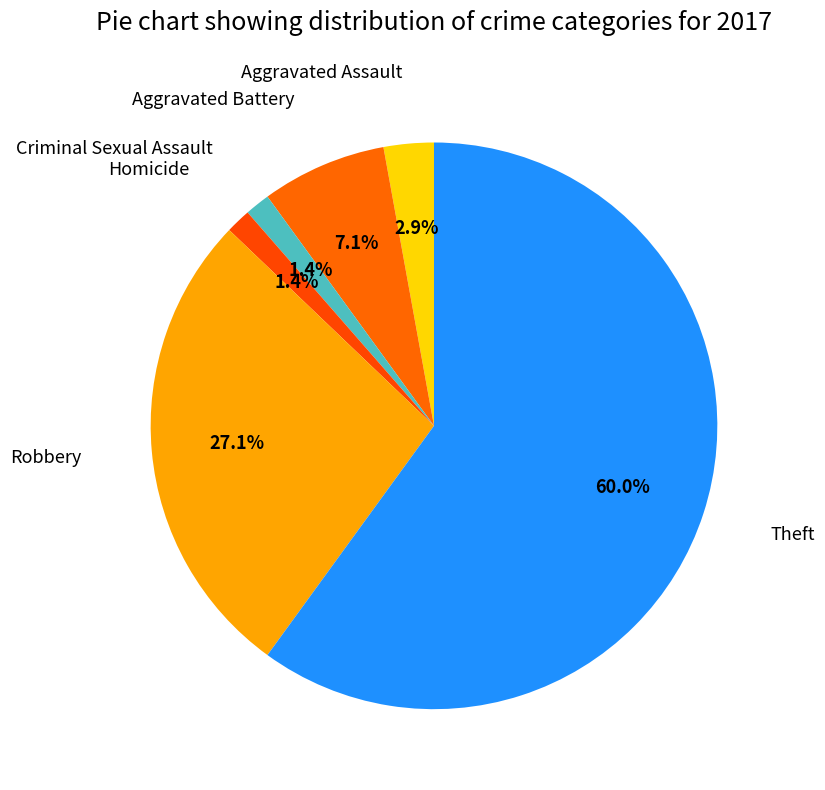

How many slices are in this pie chart?

6